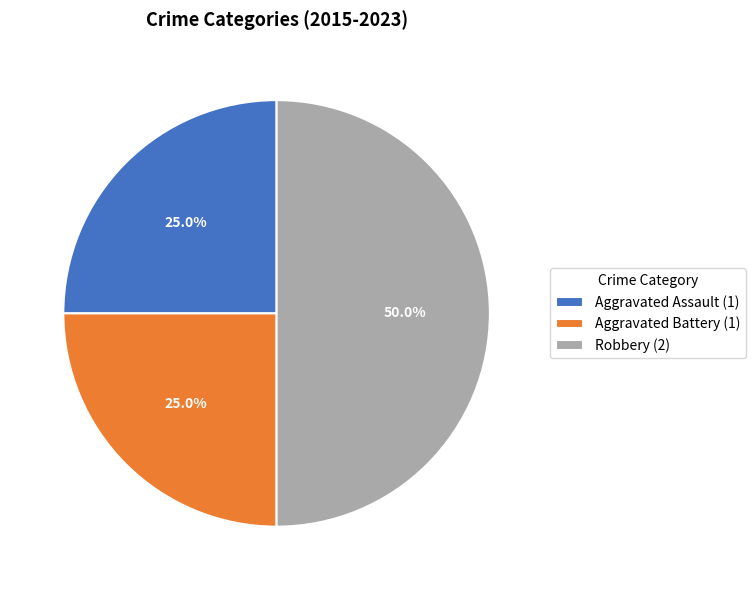

Does Aggravated Battery (1) represent more than half of the total?

No